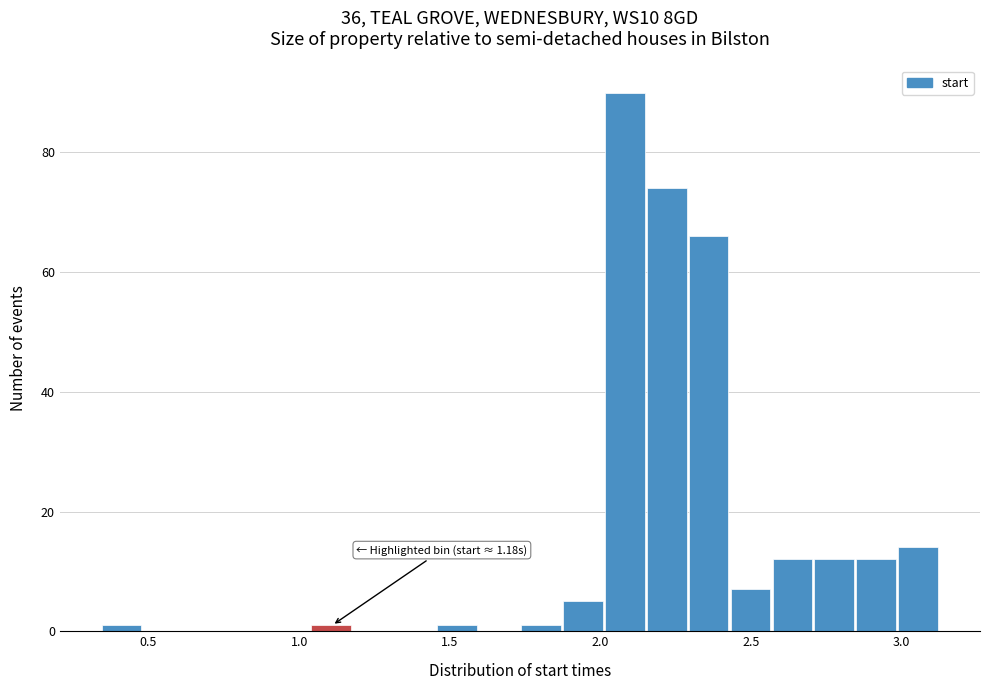

Read against the x-axis, roughly where is the centre of the tallest bar?

2.10